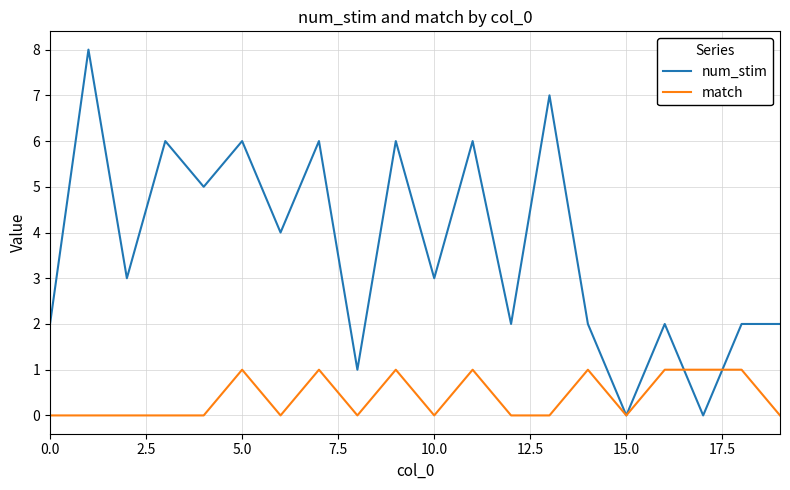

Which series has the largest total across all categories?

num_stim